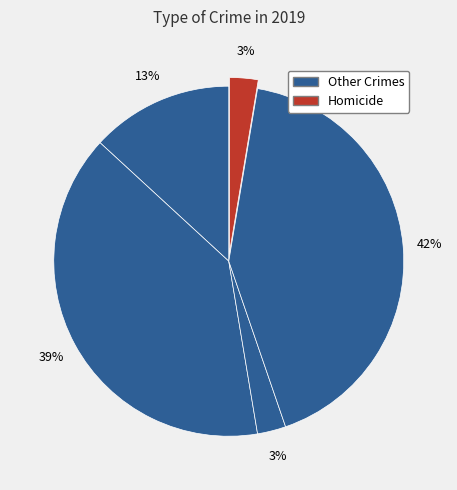

Is there a majority slice in this chart?

No